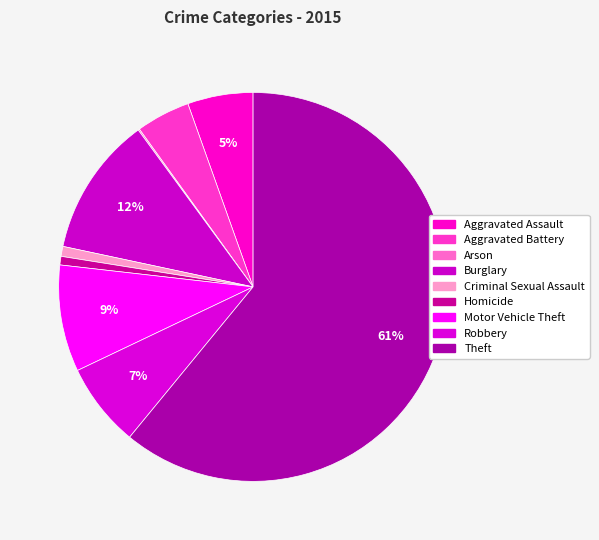

Approximately how many times larger is the value at Homicide compared to Motor Vehicle Theft?

0.1